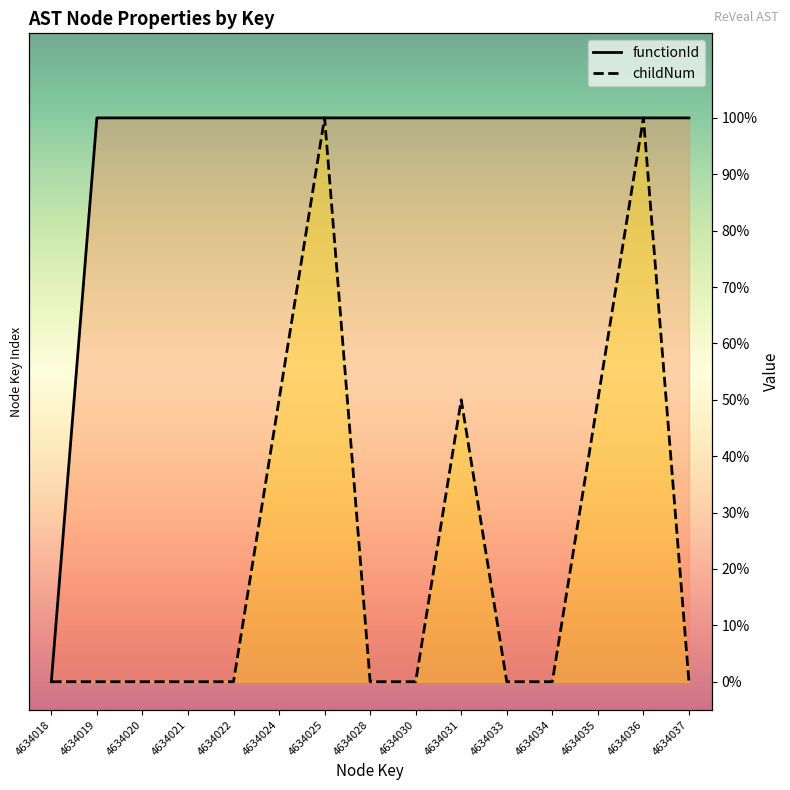

Reading left to right, transcribe all the data shown in this chart.

functionId: 0.0	1.0	1.0	1.0	1.0	1.0	1.0	1.0	1.0	1.0	1.0	1.0	1.0	1.0	1.0
childNum: 0.0	0.0	0.0	0.0	0.0	0.5	1.0	0.0	0.0	0.5	0.0	0.0	0.5	1.0	0.0